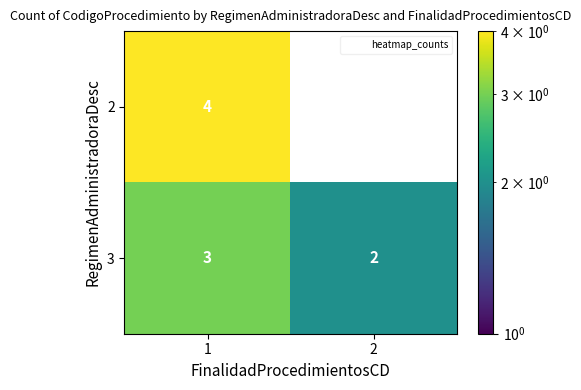

Where is 3 nearest to the value 2?

2